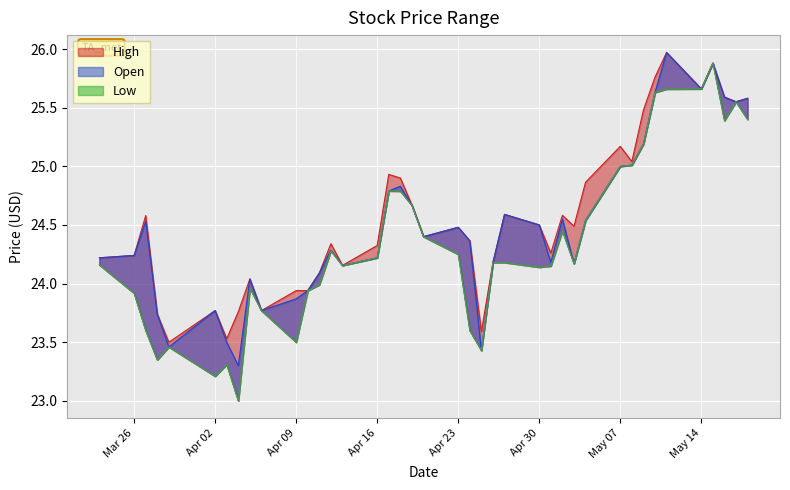

Which series has the largest total across all categories?

High